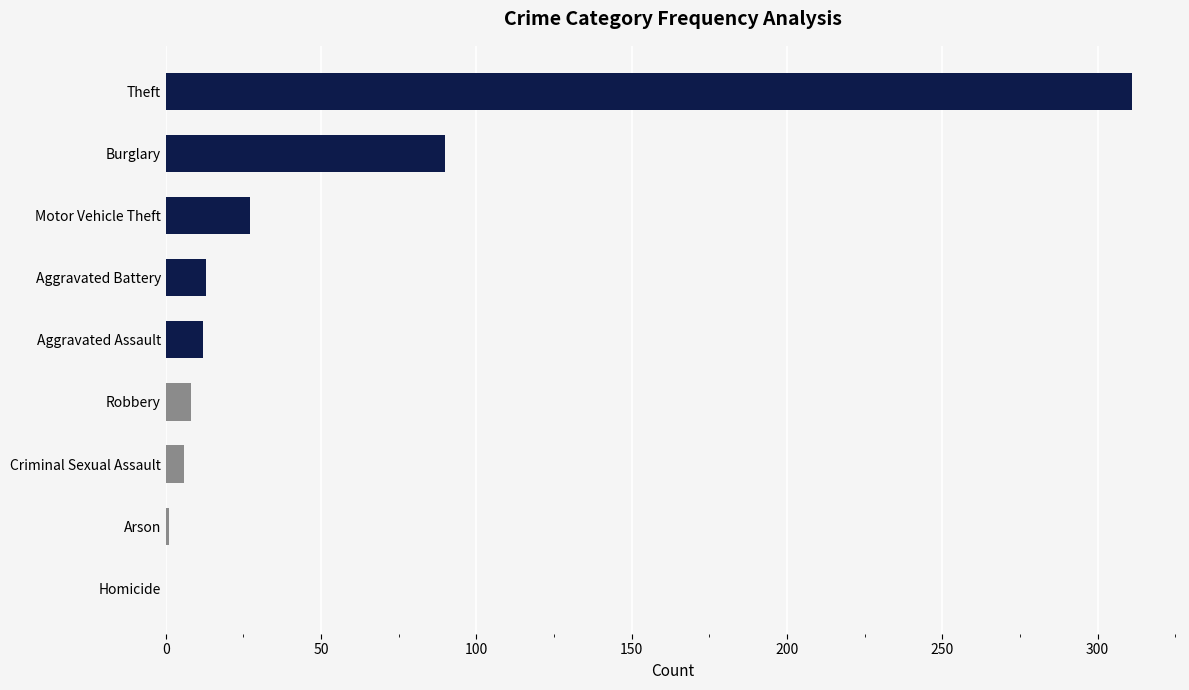

Between Theft and Motor Vehicle Theft, which is larger?

Theft